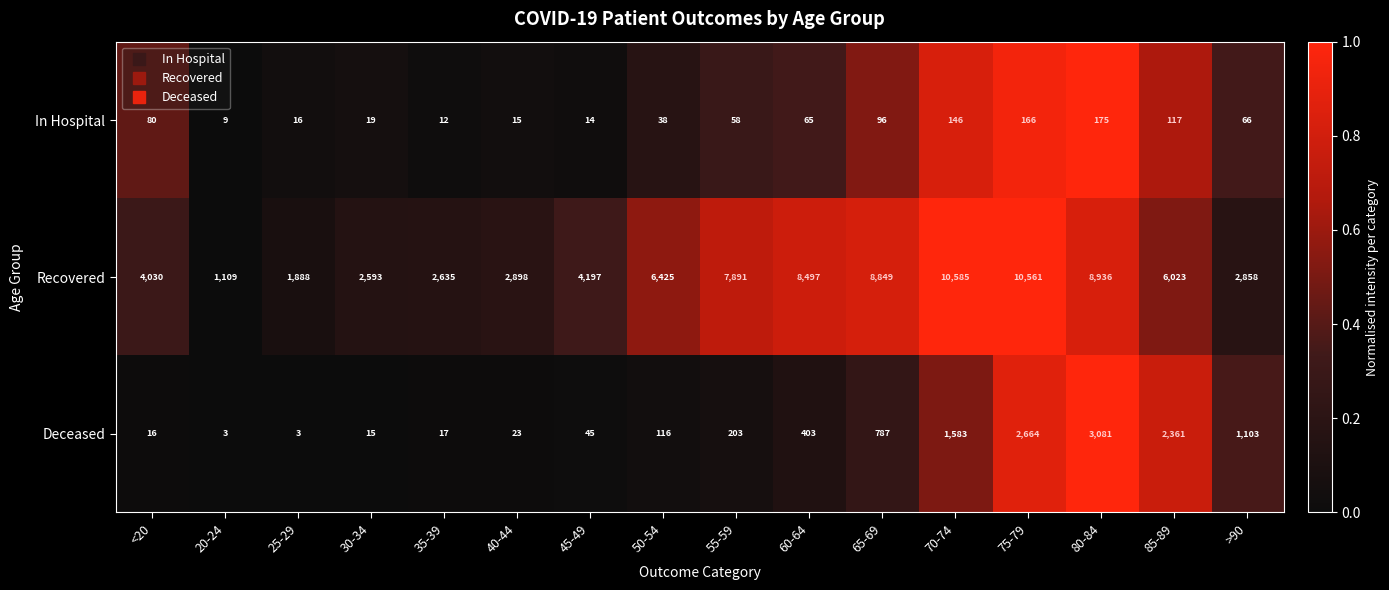

What is the total value across all series at 55-59?

8152